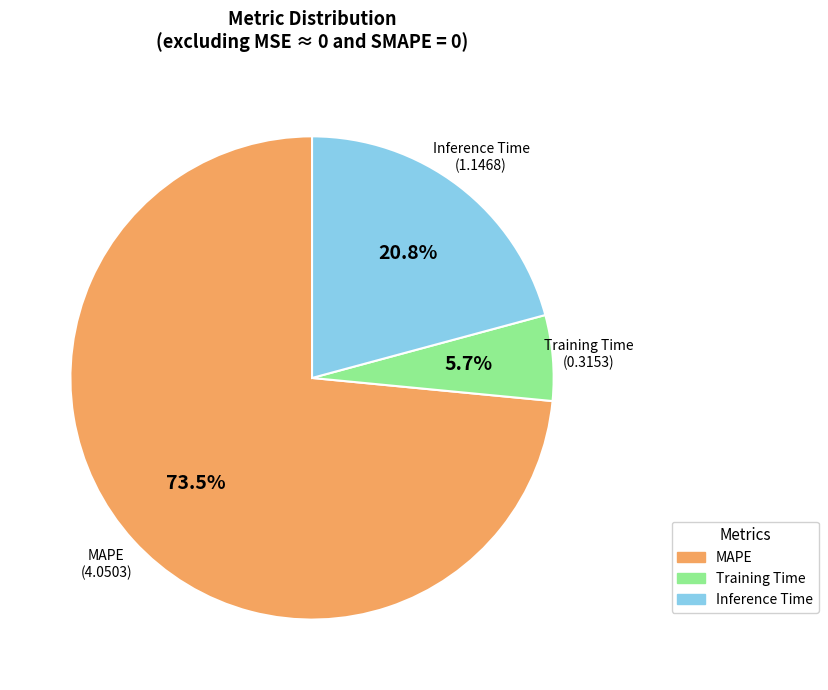

Is there any slice that represents more than half of the pie?

Yes